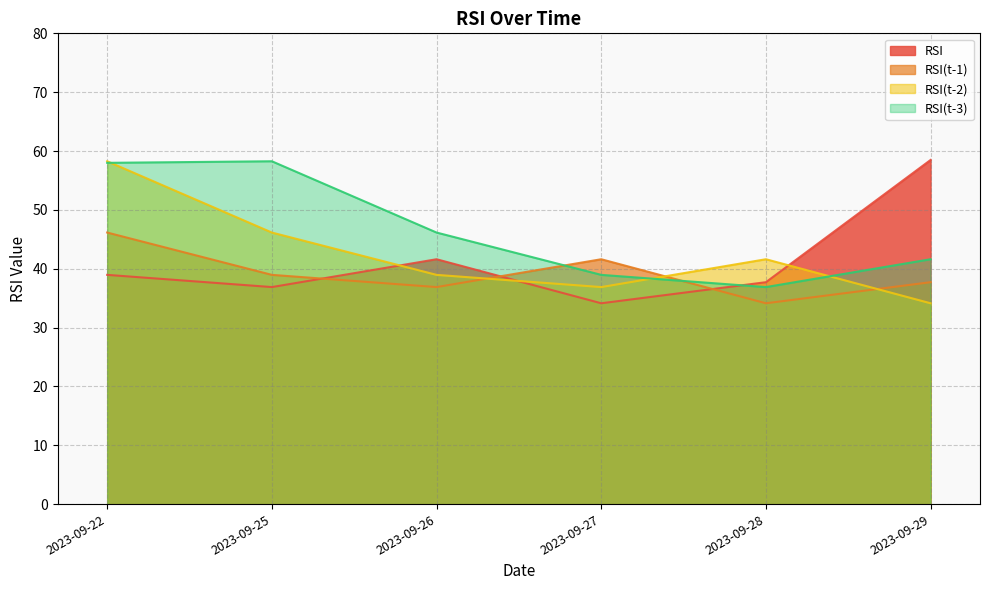

What is the greatest value displayed?

58.5